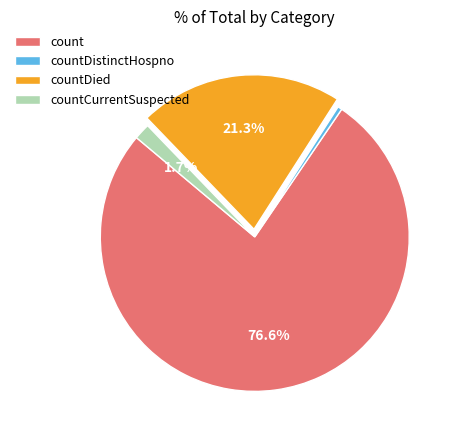

Is count the majority of the pie?

Yes